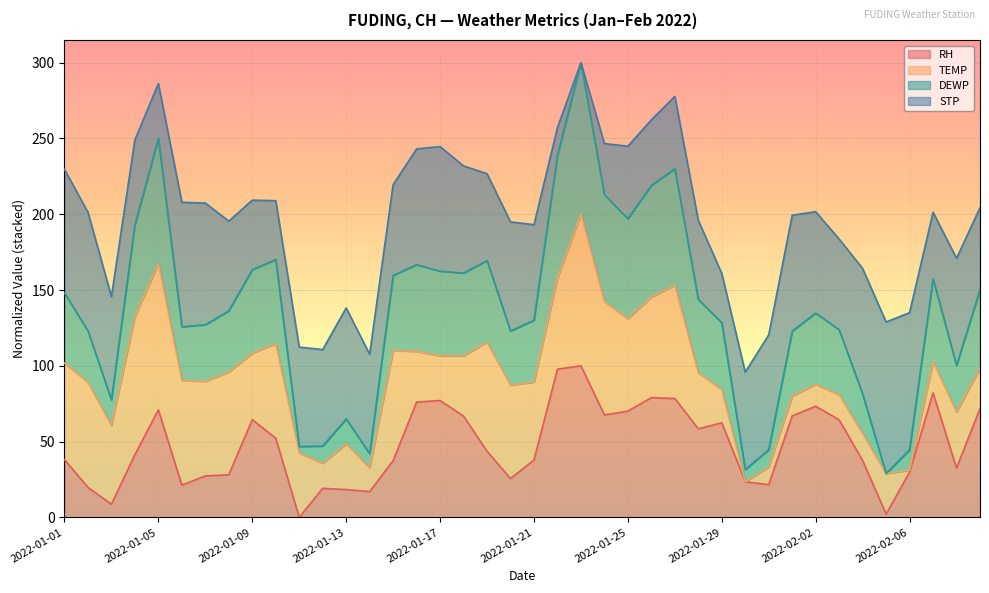

At which label is RH closest to 50?

2022-01-10